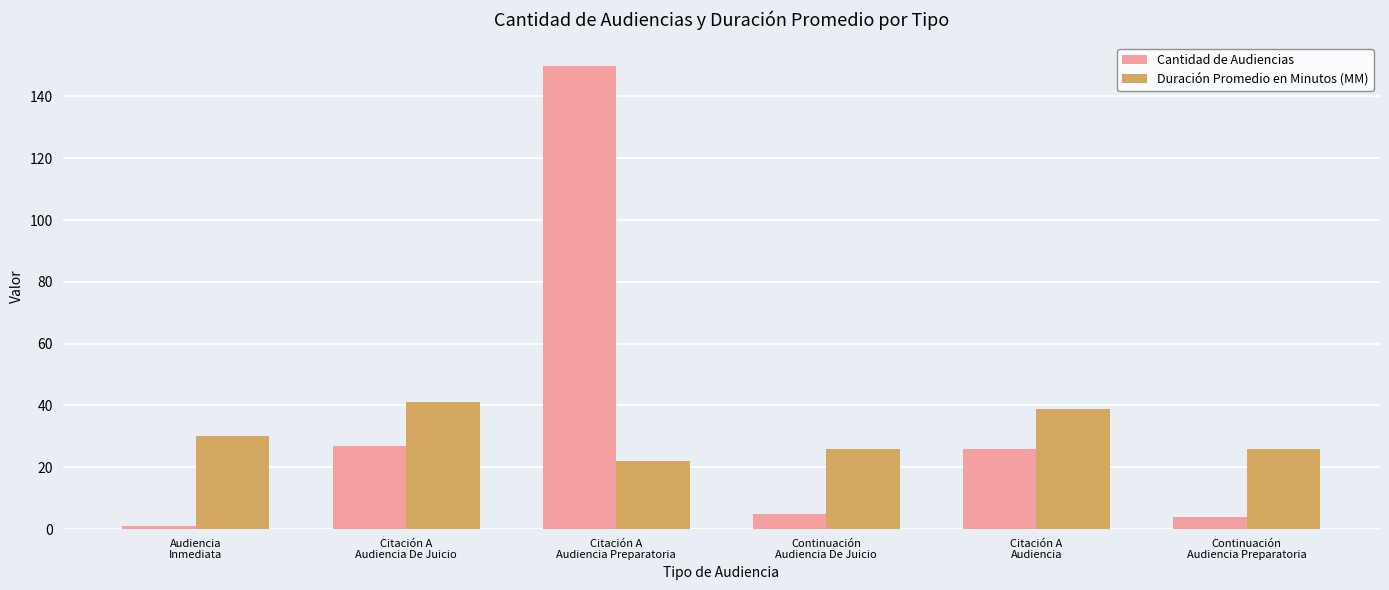

Which series has the widest spread of values?

Cantidad de Audiencias